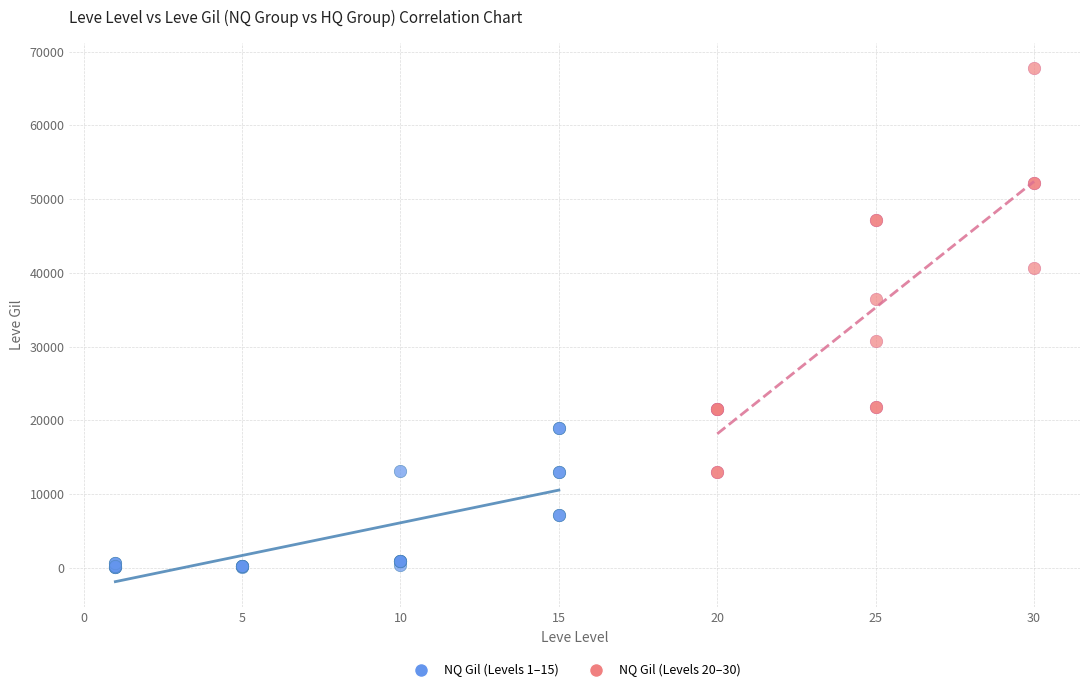

Which series has the largest Y range (max minus min)?

NQ Gil (Levels 20–30)